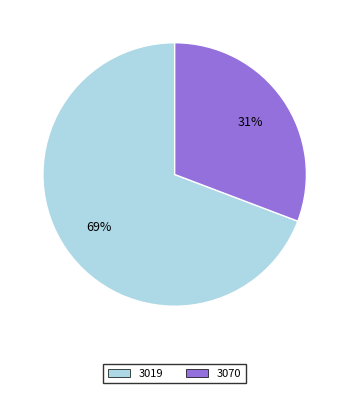

To the nearest percent, what is the difference between the 3070 and 3019 slice percentages?

38%